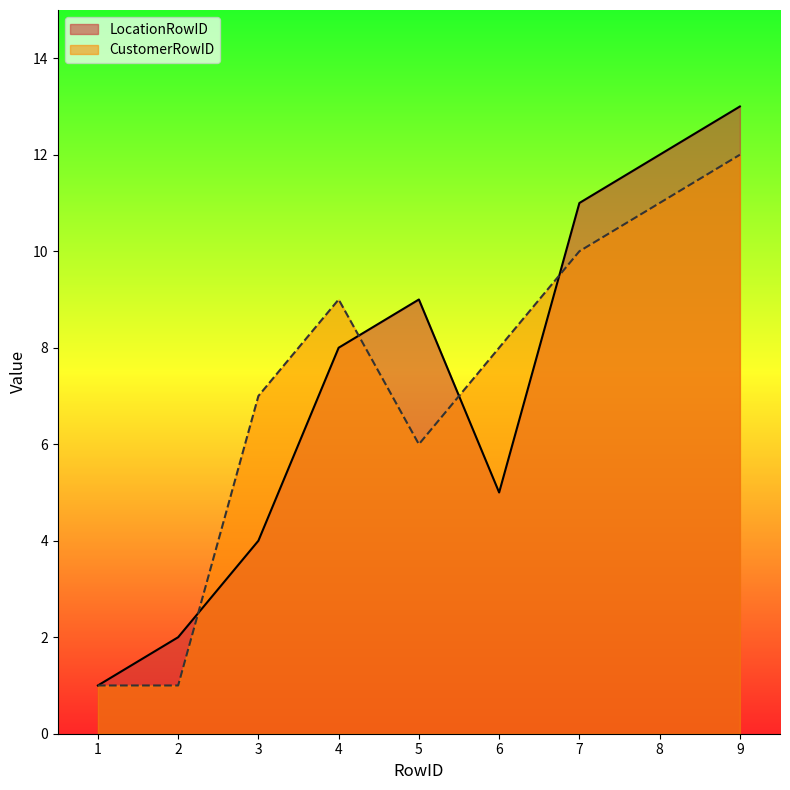

Reading left to right, transcribe all the data shown in this chart.

LocationRowID: 1	2	4	8	9	5	11	12	13
CustomerRowID: 1	1	7	9	6	8	10	11	12